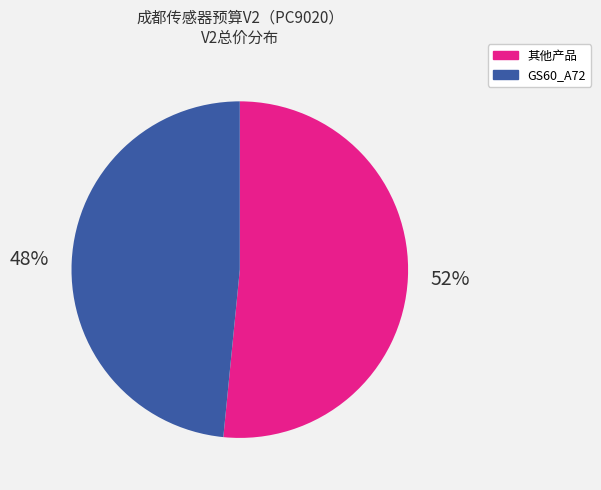

Is there a majority slice in this chart?

Yes